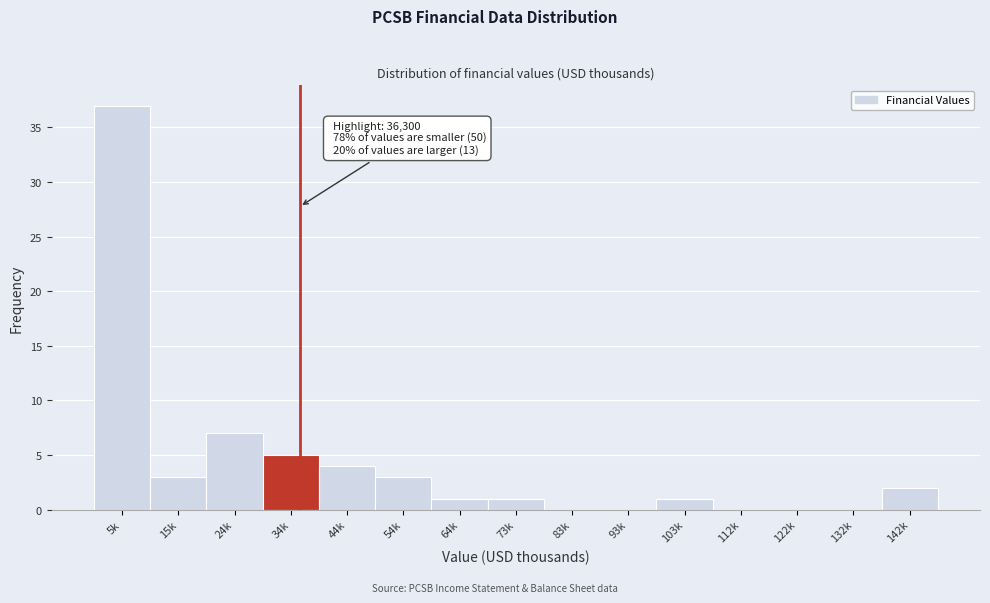

Reading right to left, list all the values displayed in this chart.

142k=2	132k=0	122k=0	112k=0	103k=1	93k=0	83k=0	73k=1	64k=1	54k=3	44k=4	34k=5	24k=7	15k=3	5k=37